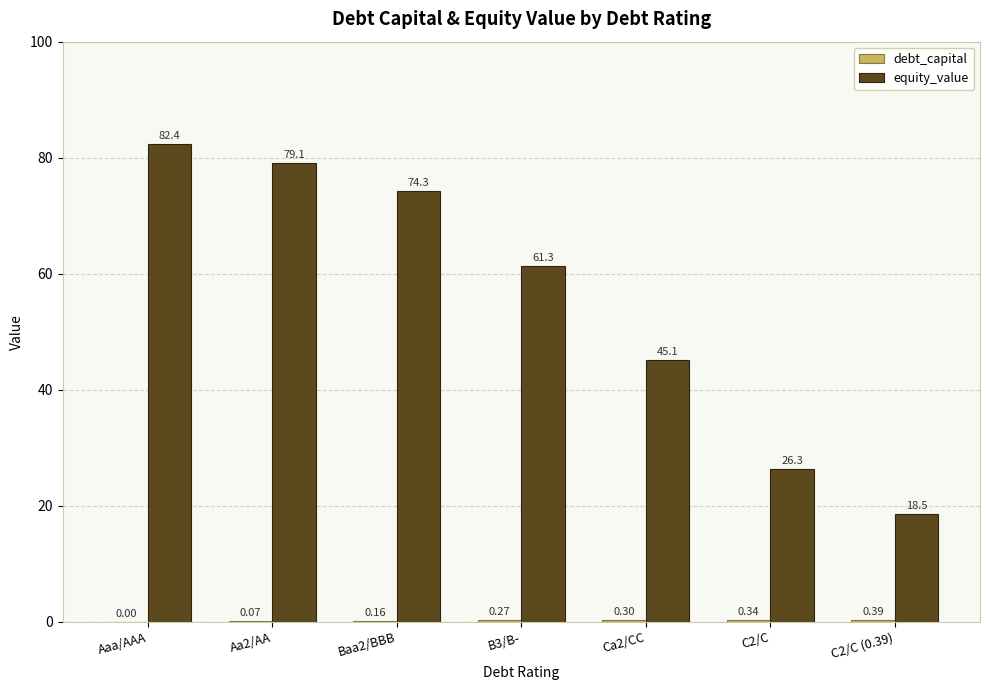

At which category is the sum across all series the highest?

Aaa/AAA